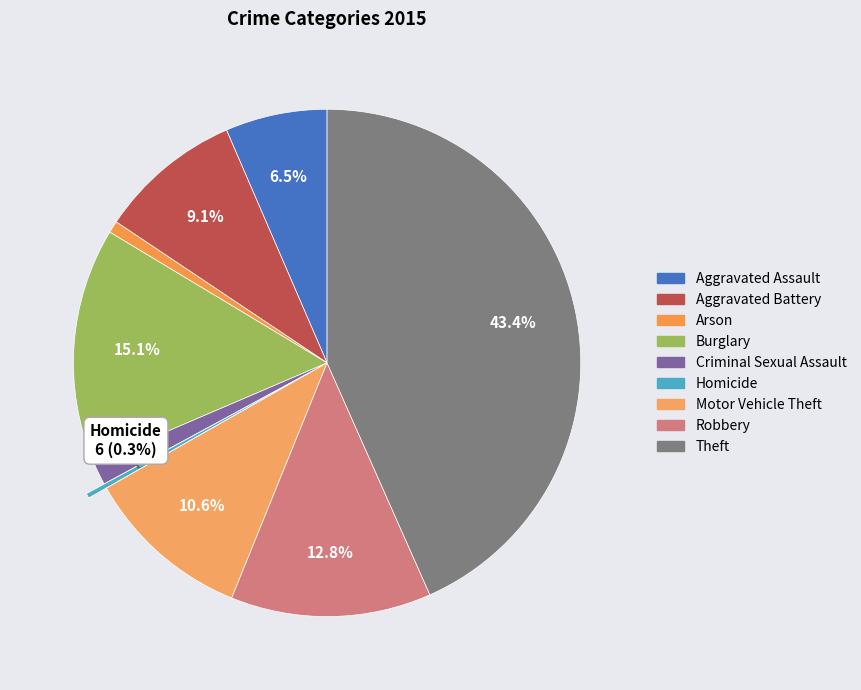

How many segments does this pie chart have?

9